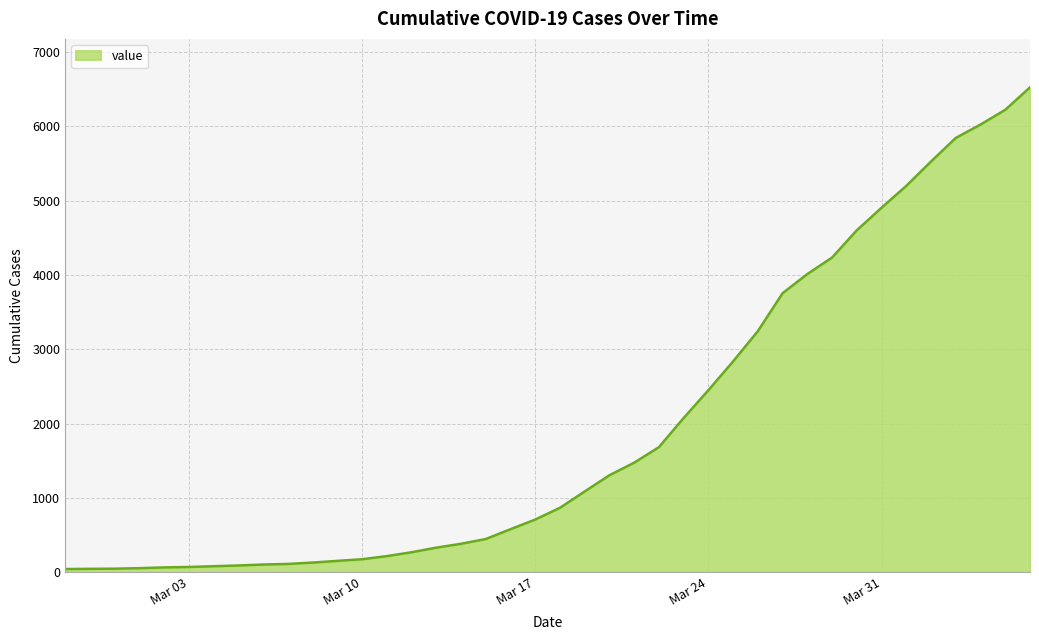

What is the greatest value displayed?

6522